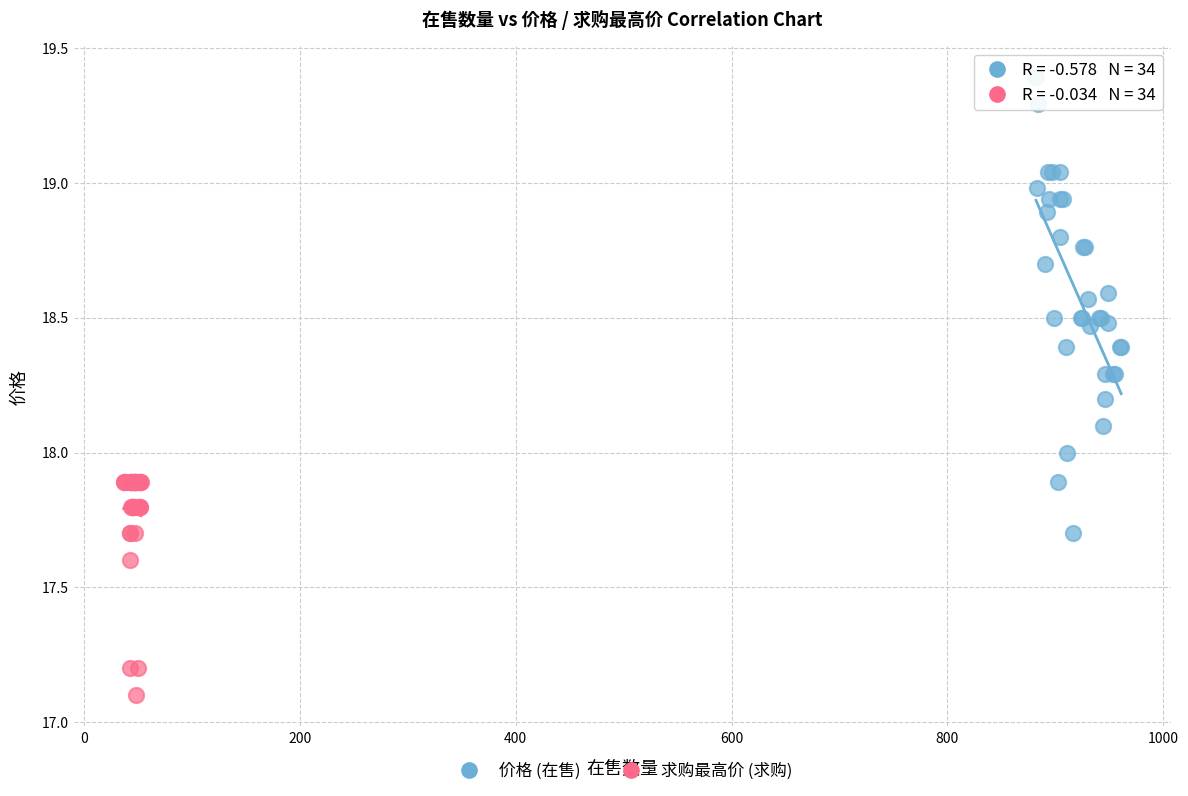

Which series has the largest Y range (max minus min)?

价格 (在售)